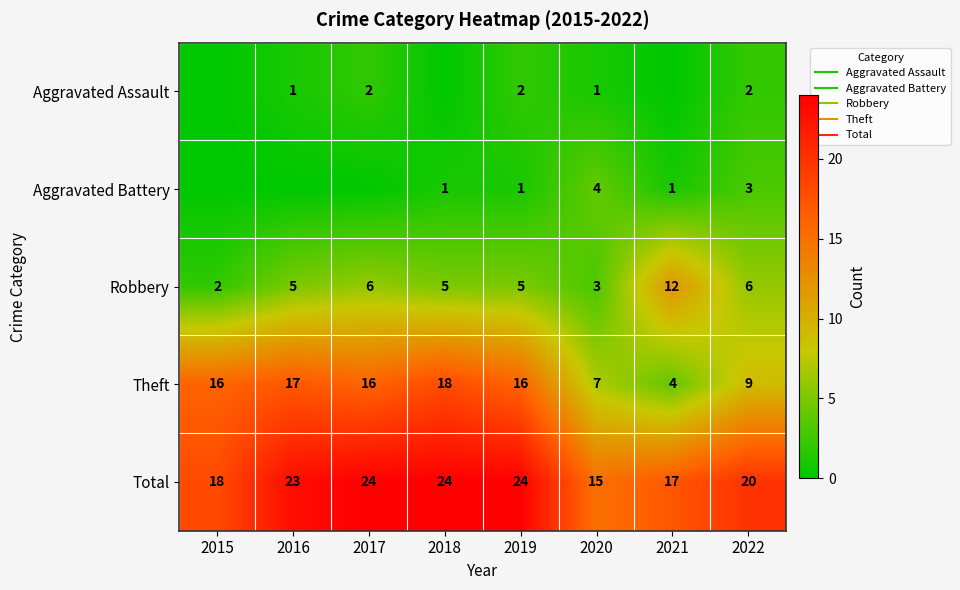

Between 2018 and 2020, which series saw the biggest shift?

Theft